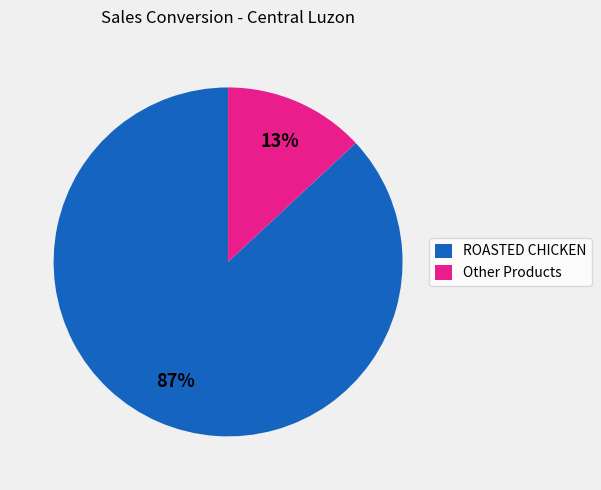

Is there a majority slice in this chart?

Yes